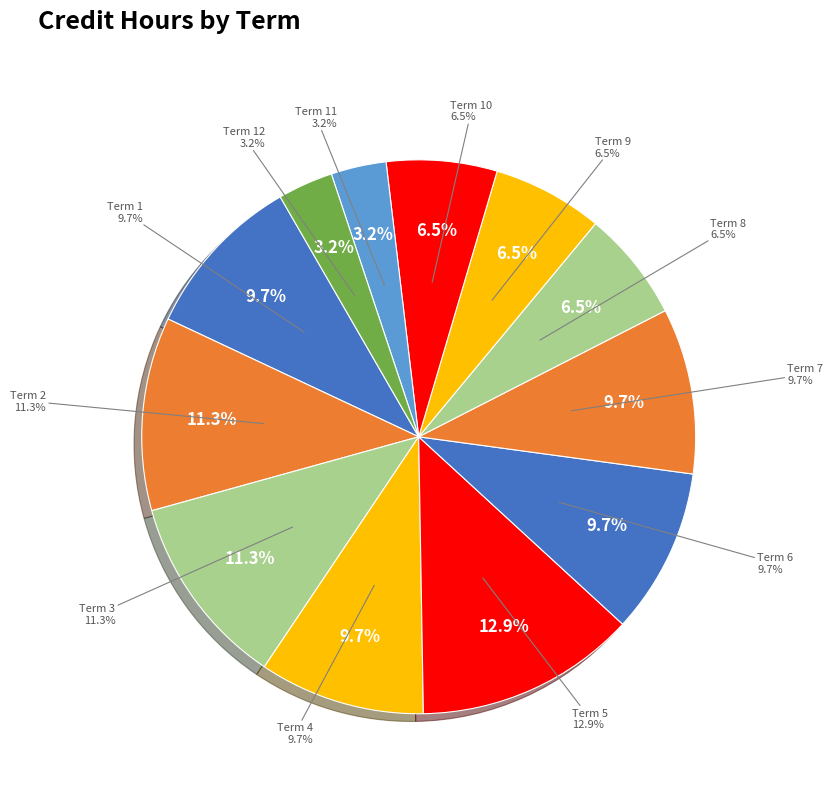

True or false: Term 4 accounts for 4% of the total.

False